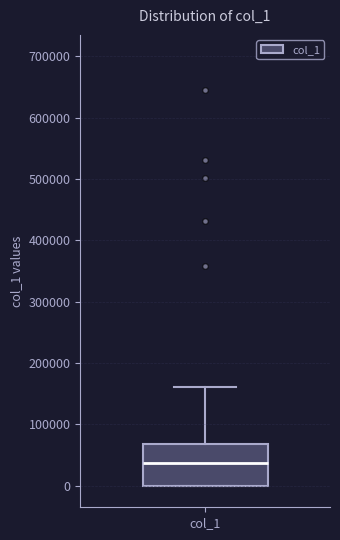

Read this box plot against the y-axis: the position of the median line, the range covered by the box, and the ends of both whiskers. The values are not printed on the chart, so give them approximately, as read against the axis.

median 40000, box 0 to 70000, whiskers 0 to 160000